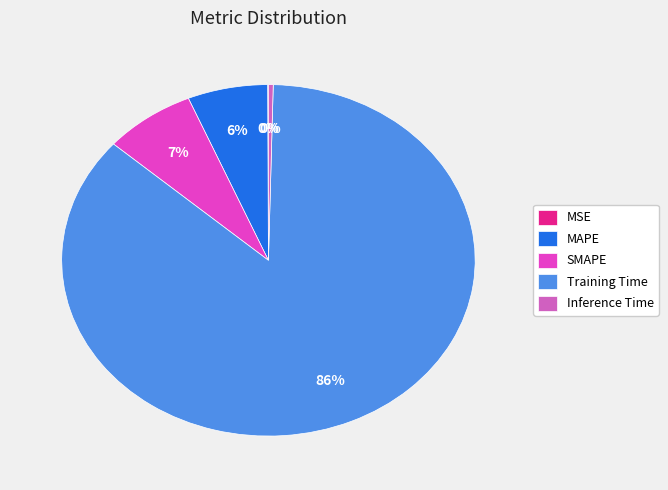

Which has a higher value, Inference Time or SMAPE?

SMAPE